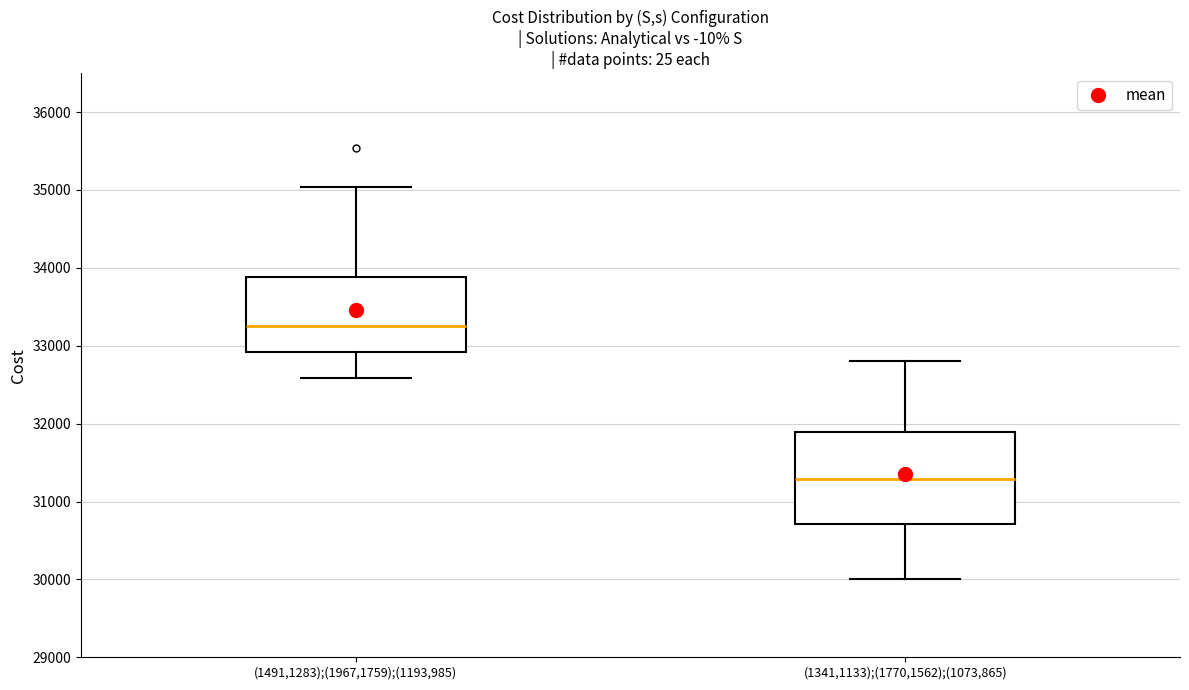

Reading left to right, transcribe this box plot: for each box, give where its median line is, the range the box spans, and where its two whiskers end, as read against the y-axis. The values are not printed on the chart, so give them approximately, as read against the axis.

(1491,1283);(1967,1759);(1193,985): median 33300, box 32900 to 33900, whiskers 32600 to 35000
(1341,1133);(1770,1562);(1073,865): median 31300, box 30700 to 31900, whiskers 30000 to 32800